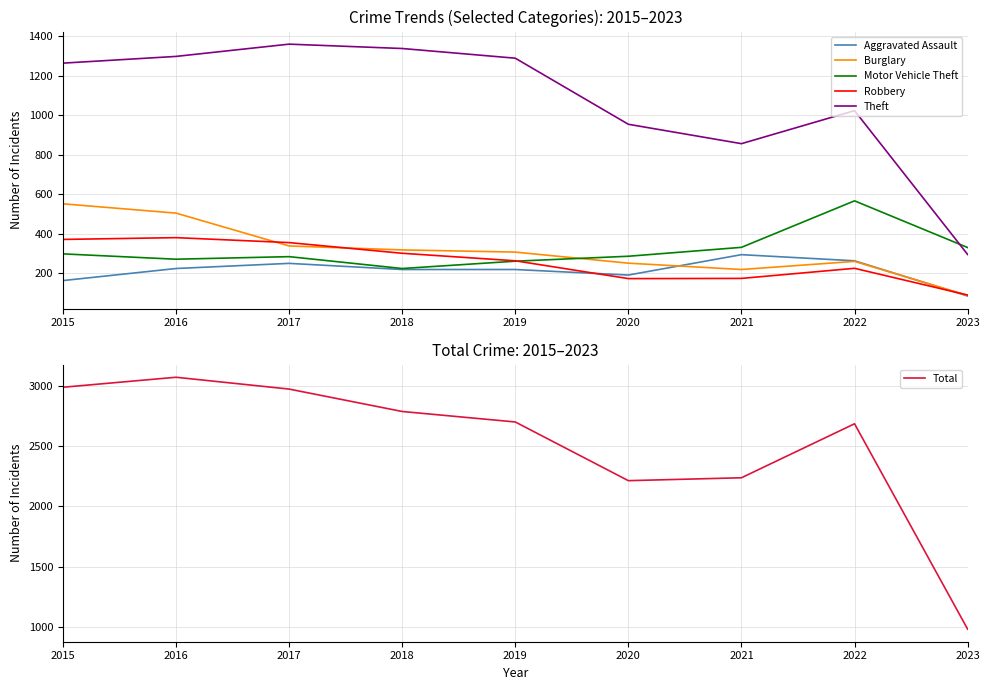

At 2020, list the series in order from largest to smallest.

Total, Theft, Motor Vehicle Theft, Burglary, Aggravated Assault, Robbery